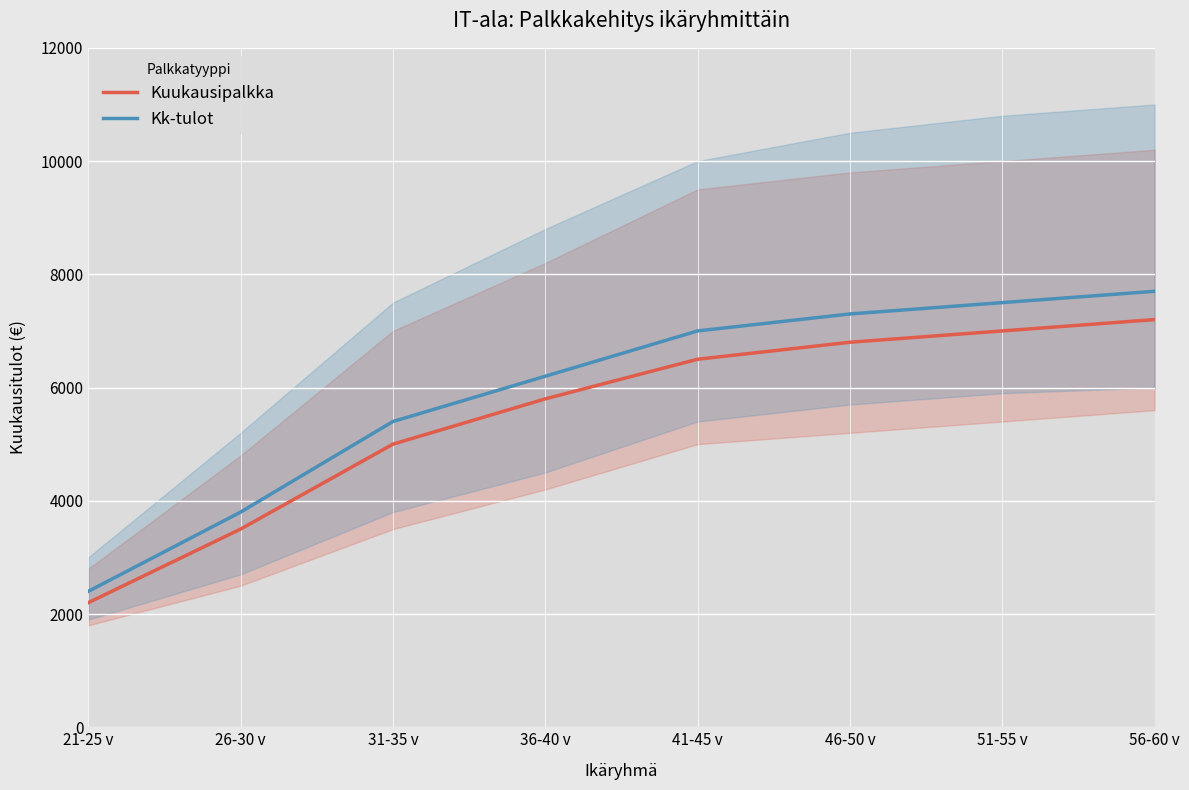

True or false: Kuukausipalkka has more than 0 points higher than both neighbors.

False